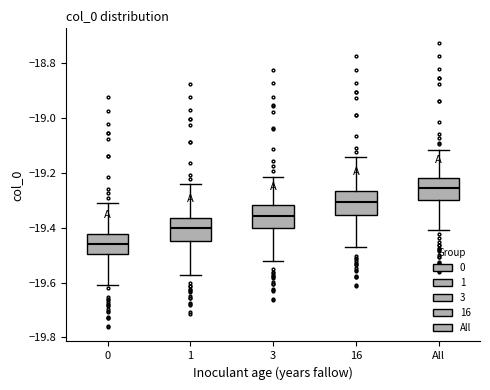

Where is the lower edge of the box for 16 on the y-axis? The values are not printed on the chart, so give them approximately, as read against the axis.

-19.36